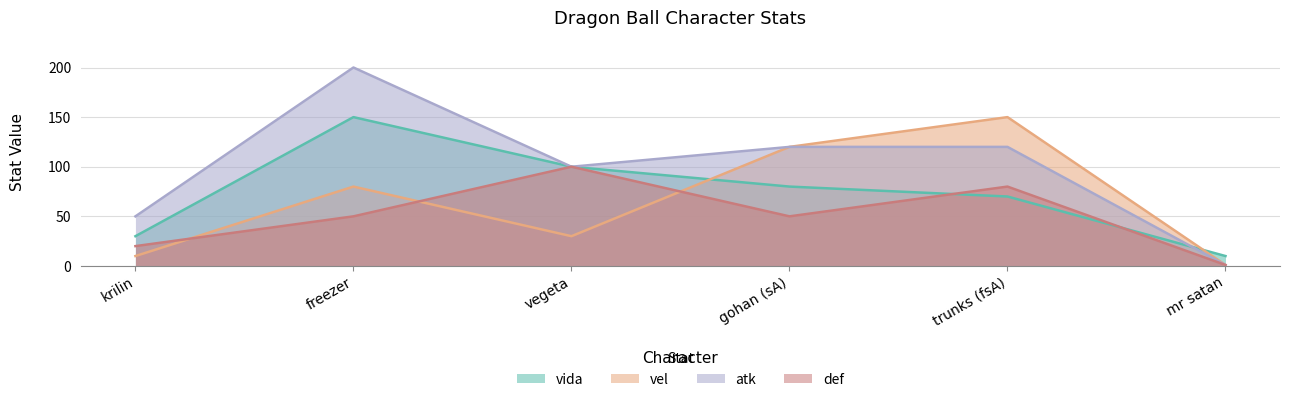

At krilin, list the series in order from largest to smallest.

atk, vida, def, vel